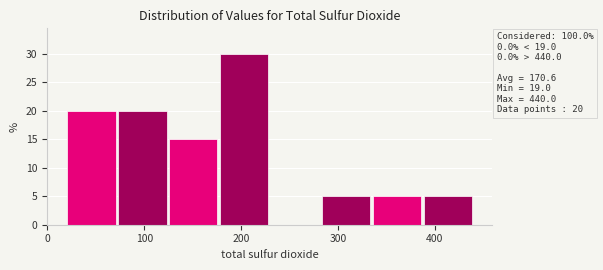

Which range on the x-axis has the tallest bar?

180 to 230